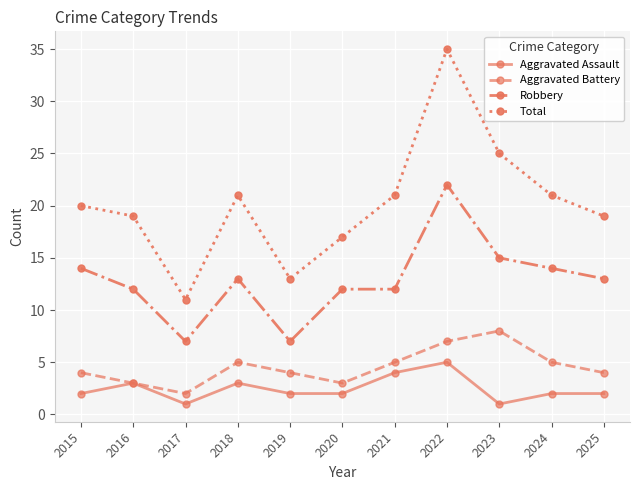

True or false: Aggravated Battery and Robbery intersect in this chart.

False